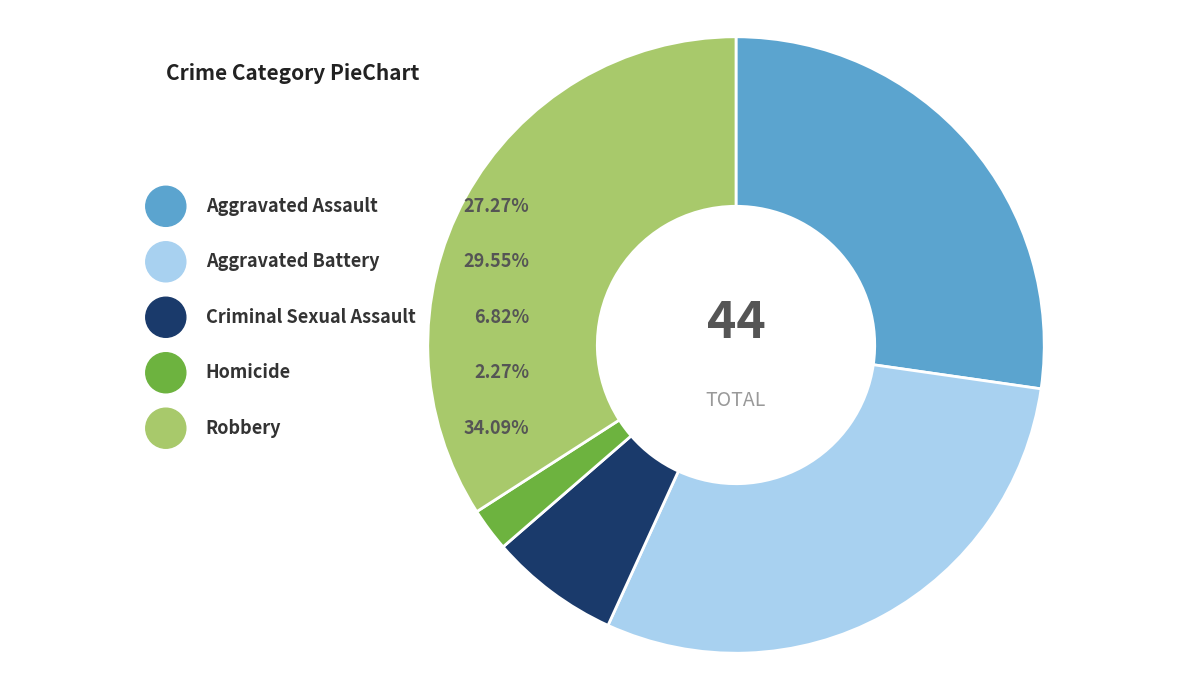

To the nearest percent, what is the average slice percentage?

20%